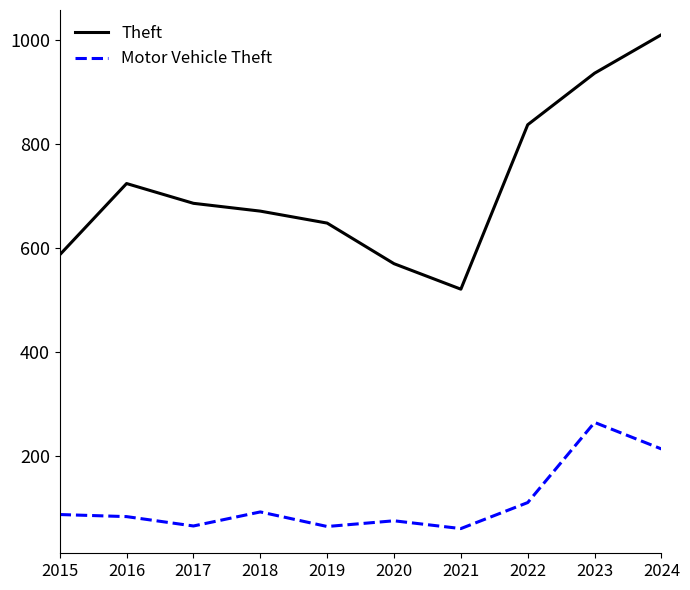

What is the difference between the Theft values at 2021 and 2020?

49